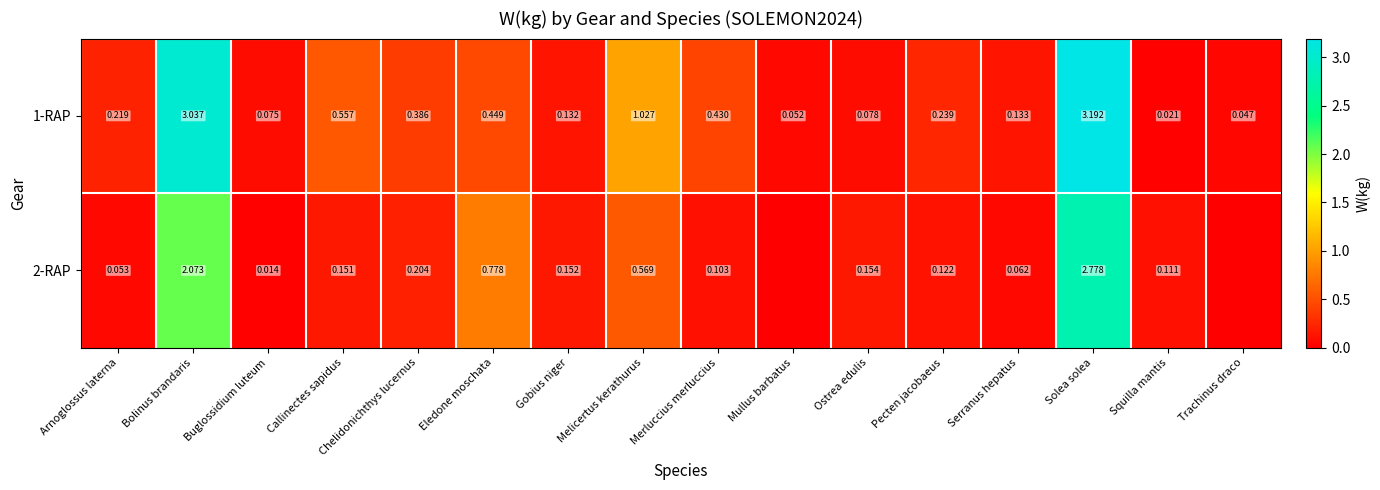

Is the value of 1-RAP at Serranus hepatus greater than the value of 2-RAP at Solea solea?

No